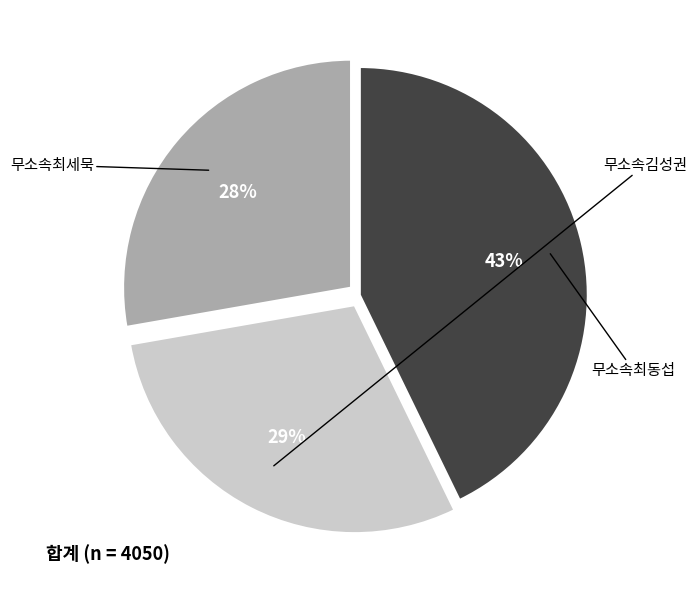

Combined, do 무소속최세묵 and 무소속최동섭 account for over 50%?

Yes